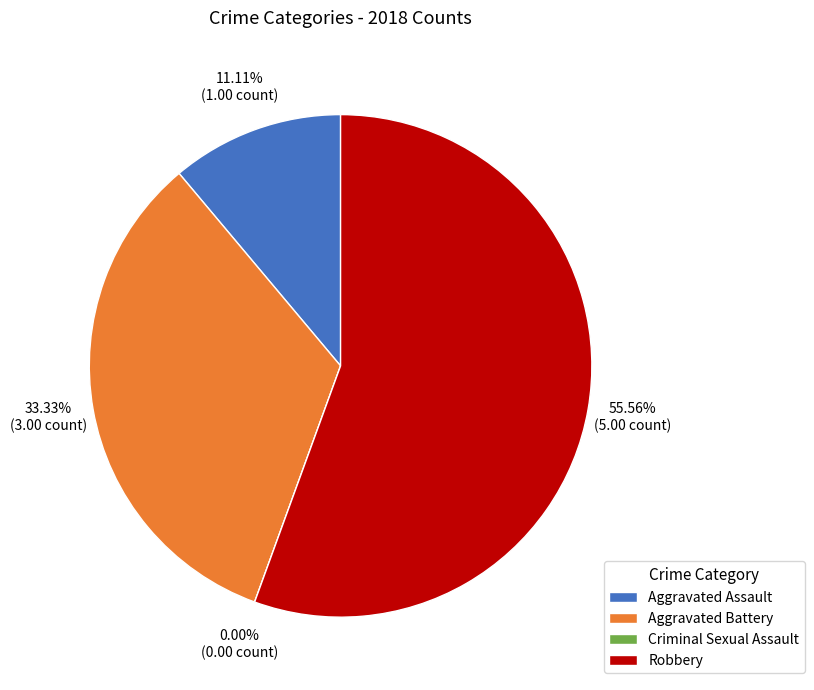

Which slice is the largest?

Robbery